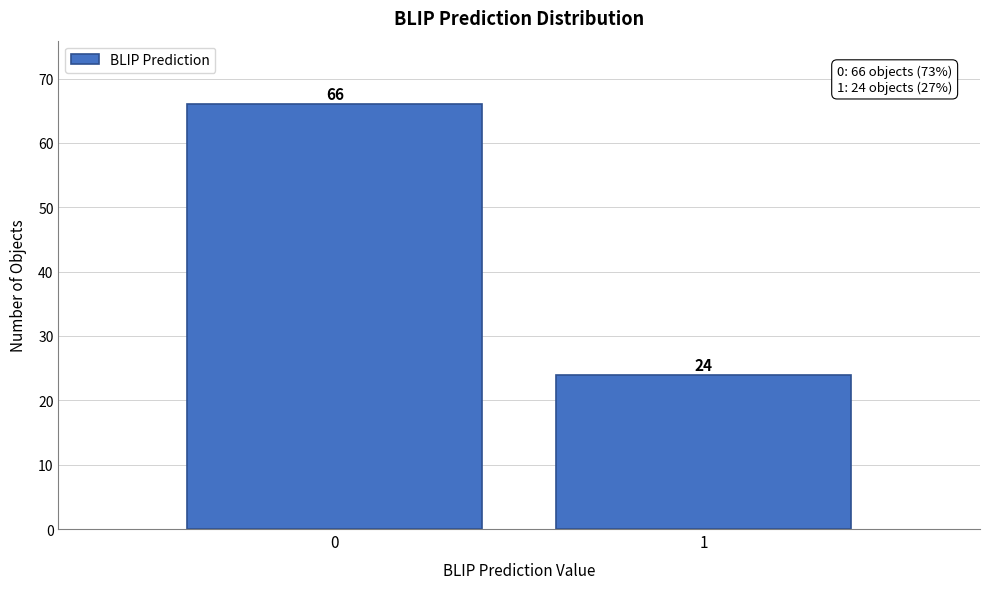

Reading left to right, extract all data points from this chart.

0=66	1=24